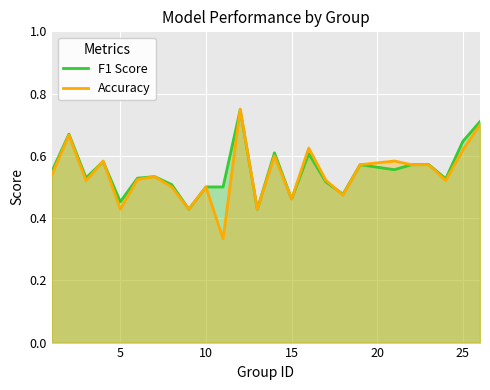

Which series has the widest spread of values?

Accuracy